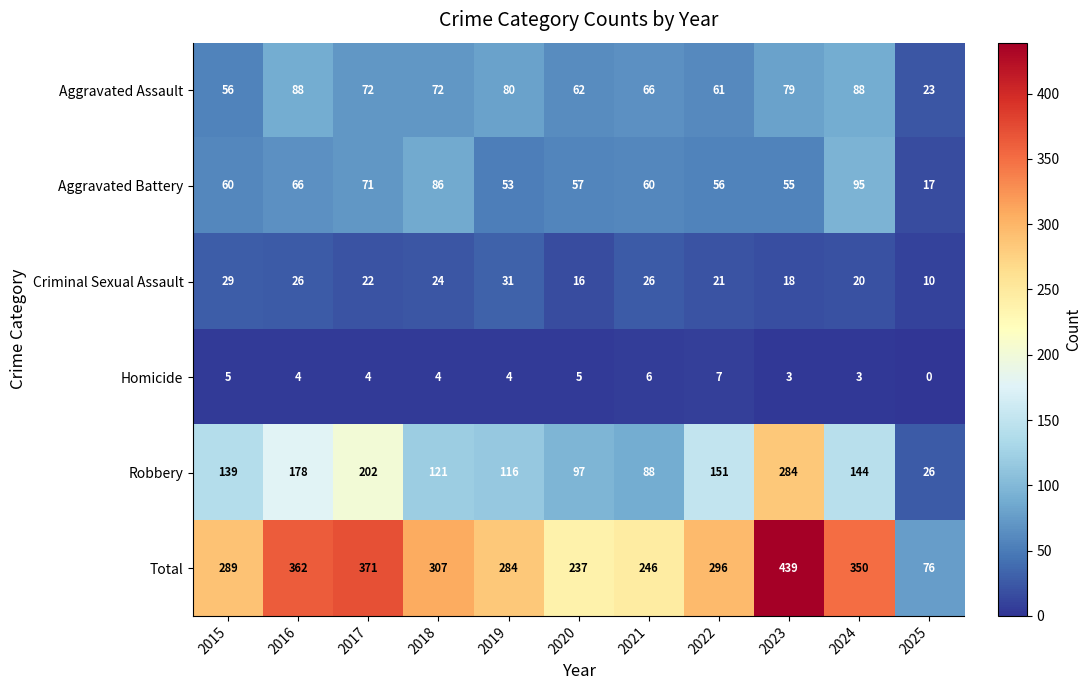

The Aggravated Battery series shows 15 at 2016. True or false?

False